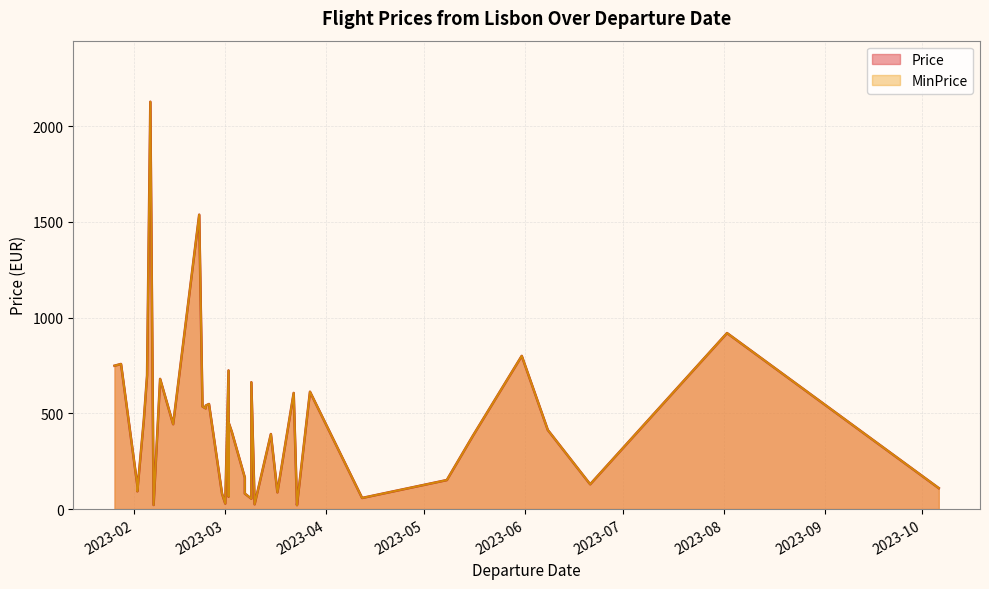

The value of MinPrice at 2023-02-23 is 231.9. True or false?

False